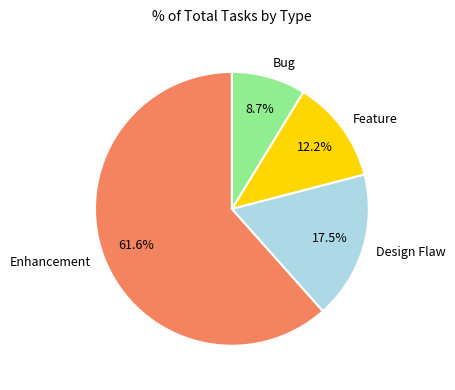

Is there any slice that represents more than half of the pie?

Yes